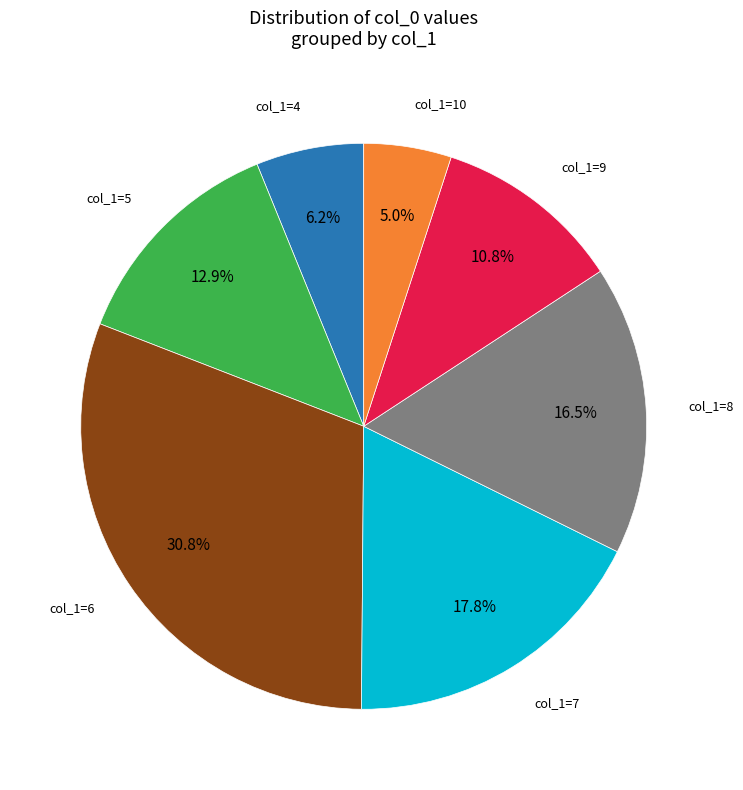

Is there a majority slice in this chart?

No